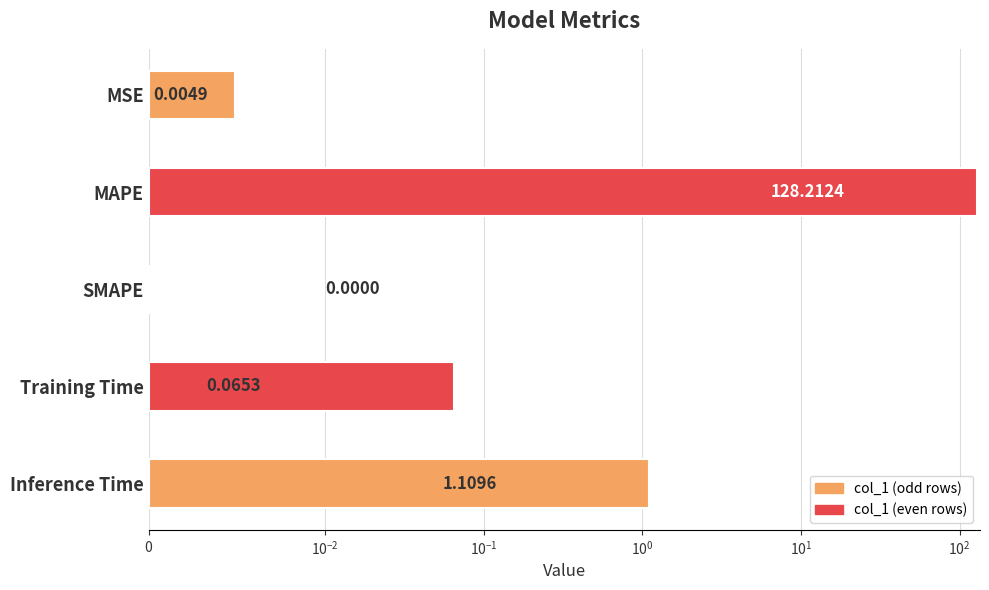

What is the sum of all values?

129.4